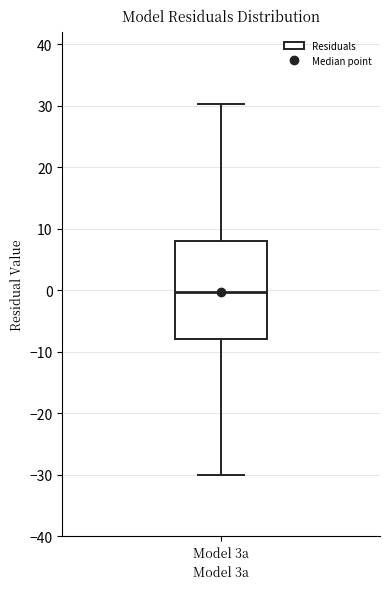

Where does the upper whisker of the box for Model 3a end on the y-axis? The values are not printed on the chart, so give them approximately, as read against the axis.

30